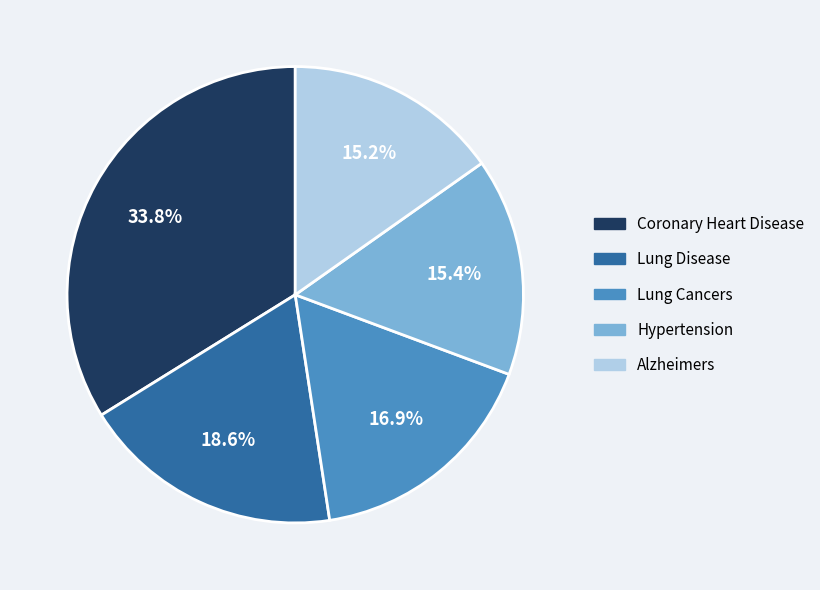

Is there a majority slice in this chart?

No